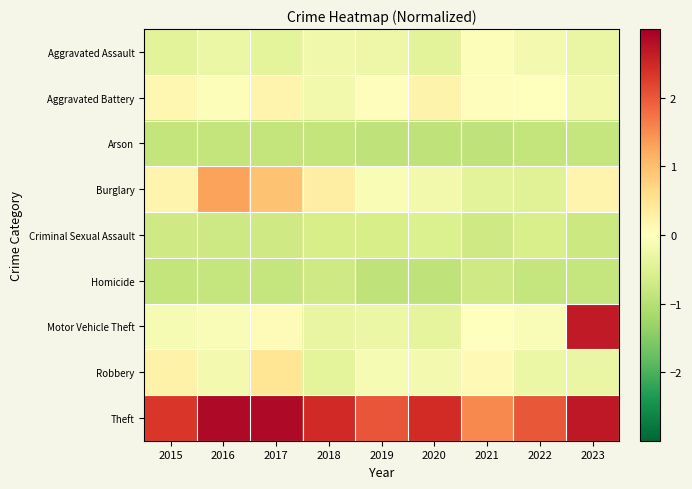

Which series has the widest spread of values?

Motor Vehicle Theft